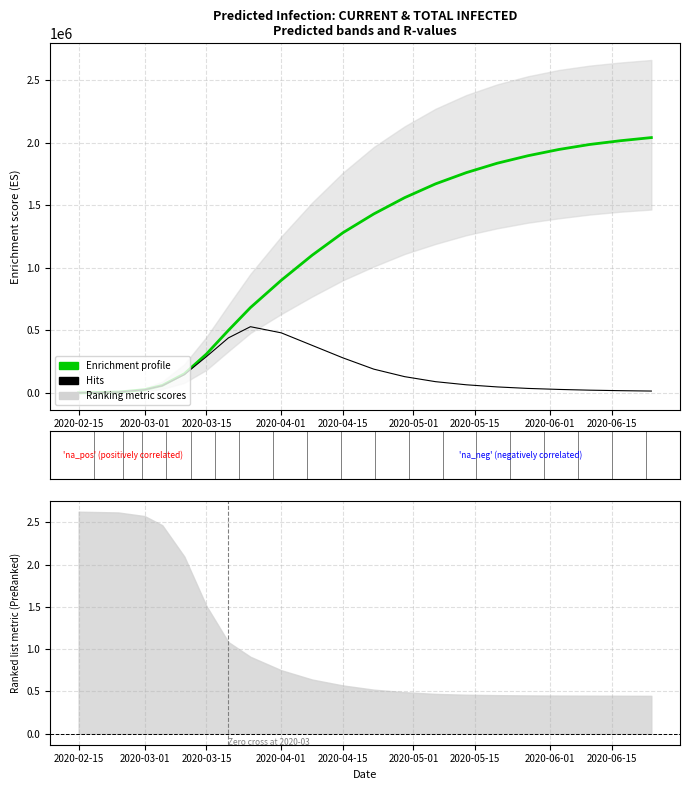

Reading left to right, list all the values displayed in this chart.

predicted_current_infected_mean: 533.0	6721.0	25411.0	57372.0	145892.0	289773.0	439742.0	529126.0	480000.0	380000.0	280000.0	190000.0	130000.0	90000.0	65000.0	48000.0	36000.0	28000.0	22000.0	18000.0	15000.0
predicted_current_infected_upper: 742.0	9421.0	37121.0	86876.0	219641.0	416360.0	610490.0	721485.0	680000.0	530000.0	390000.0	265000.0	180000.0	125000.0	90000.0	67000.0	50000.0	39000.0	30000.0	25000.0	21000.0
predicted_total_infected_mean: 533.0	6721.0	25944.0	60039.0	152613.0	310431.0	499781.0	681739.0	900000.0	1100000.0	1280000.0	1430000.0	1560000.0	1670000.0	1760000.0	1835000.0	1895000.0	1945000.0	1985000.0	2015000.0	2040000.0
predicted_total_infected_lower: 282.0	3545.0	13675.0	31402.0	80762.0	183397.0	333001.0	479006.0	630000.0	770000.0	900000.0	1010000.0	1110000.0	1190000.0	1260000.0	1315000.0	1360000.0	1395000.0	1425000.0	1448000.0	1465000.0
predicted_total_infected_upper: 742.0	9421.0	37863.0	90586.0	229062.0	446243.0	701076.0	950547.0	1250000.0	1520000.0	1760000.0	1965000.0	2130000.0	2270000.0	2380000.0	2465000.0	2530000.0	2580000.0	2615000.0	2640000.0	2660000.0
r_values_mean: 2.6	2.6	2.6	2.5	2.1	1.5	1.1	0.9	0.8	0.6	0.6	0.5	0.5	0.5	0.5	0.5	0.5	0.5	0.4	0.4	0.4